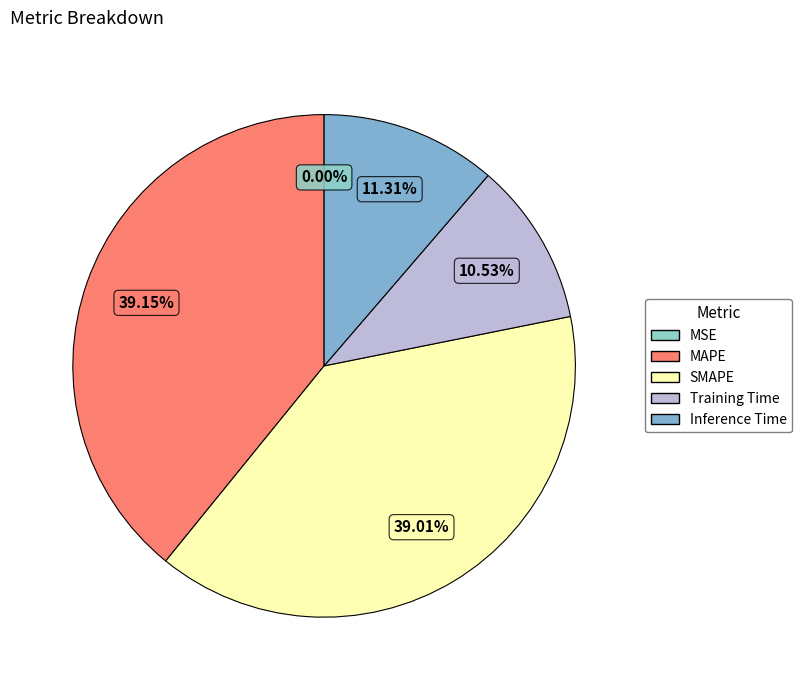

Combined, do Inference Time and SMAPE account for over 50%?

Yes